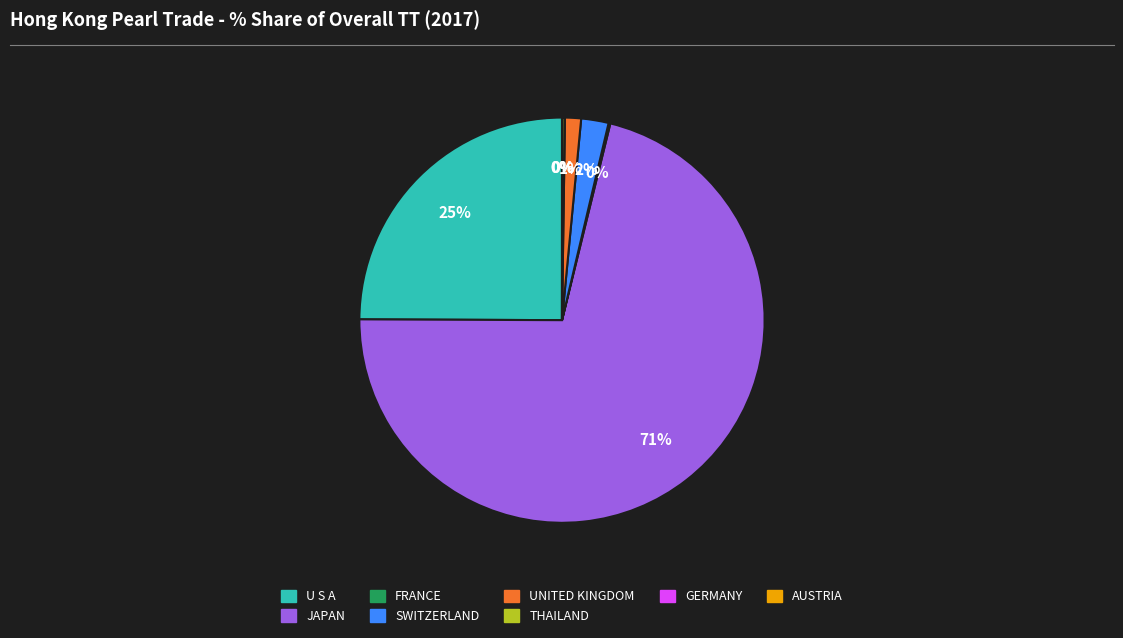

To the nearest percent, what is the average slice percentage?

12%